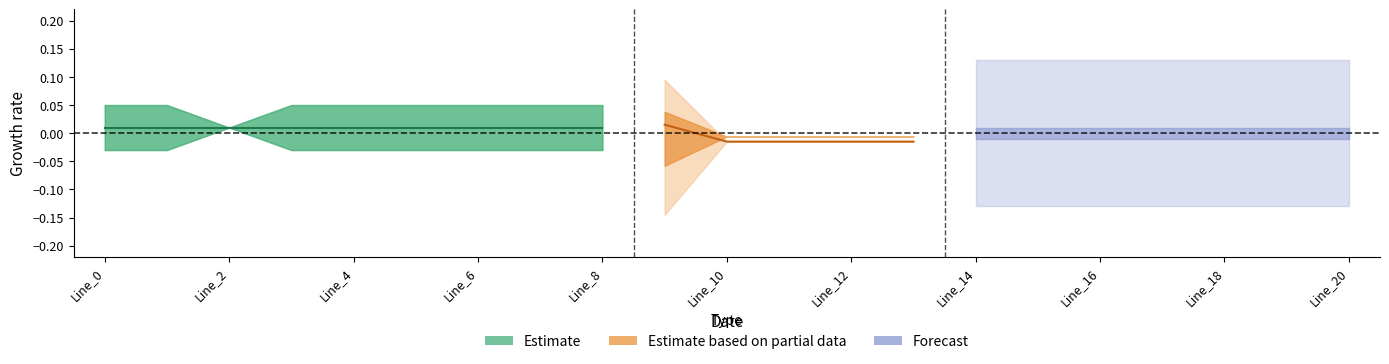

True or false: Scenario_2 has a value of 2 at Line_9.

False